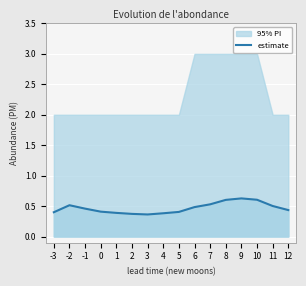

How many lines are shown in the chart?

1